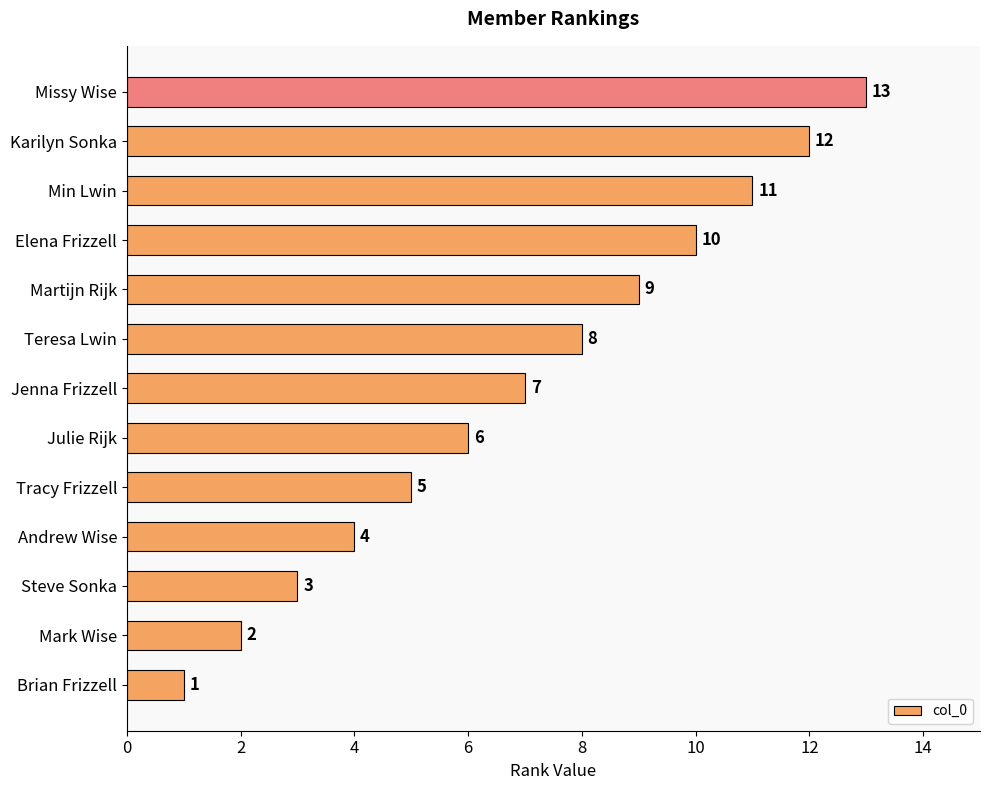

Which has a higher value, Missy Wise or Jenna Frizzell?

Missy Wise